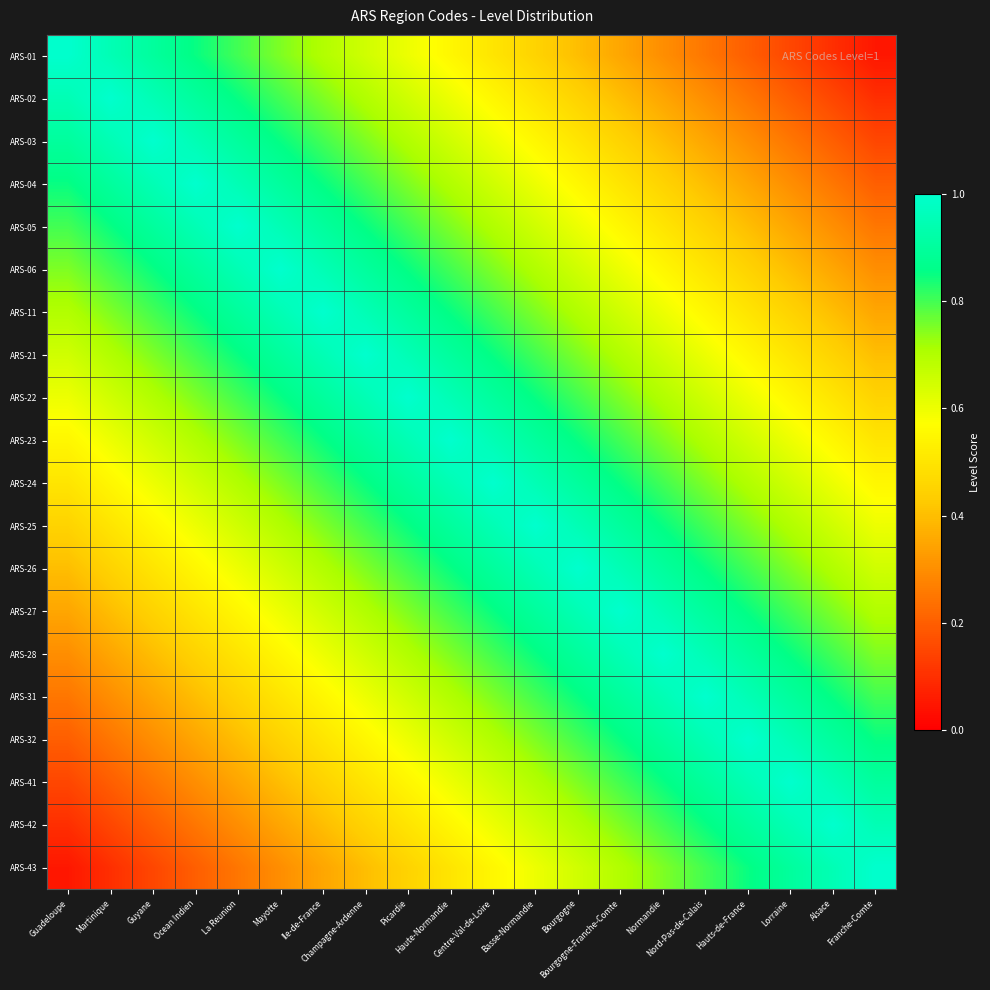

At Picardie, list the series in order from largest to smallest.

ARS-22, ARS-21, ARS-23, ARS-11, ARS-24, ARS-06, ARS-25, ARS-05, ARS-26, ARS-04, ARS-27, ARS-03, ARS-28, ARS-02, ARS-31, ARS-01, ARS-32, ARS-41, ARS-42, ARS-43